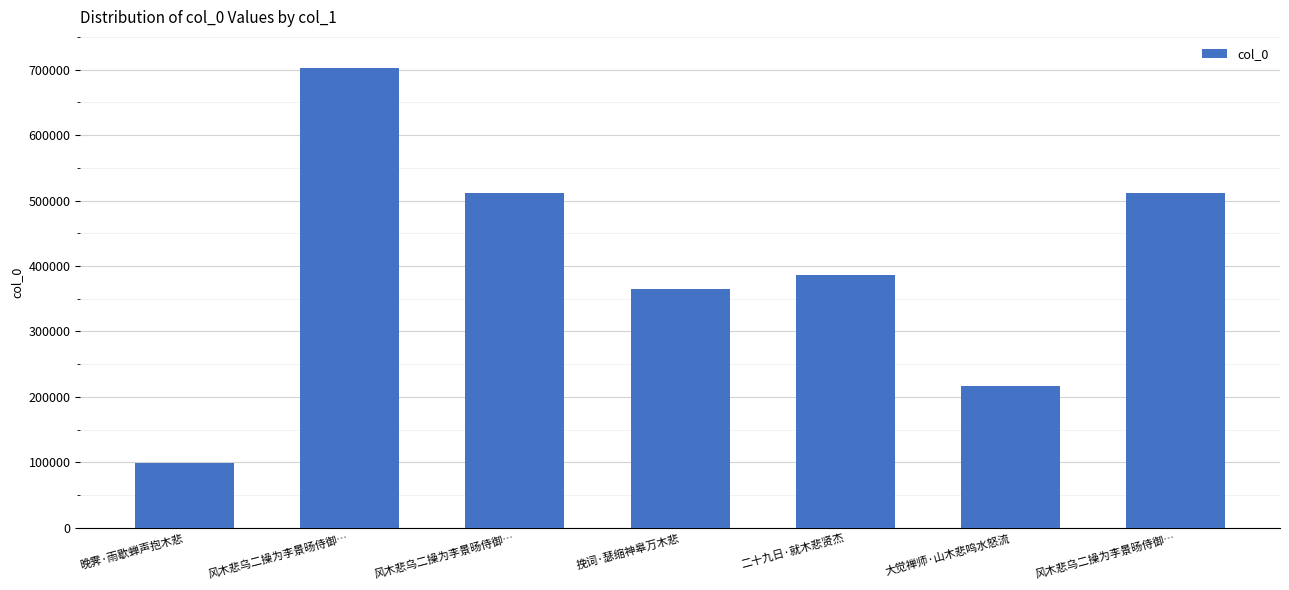

How many values are below 385531?

3